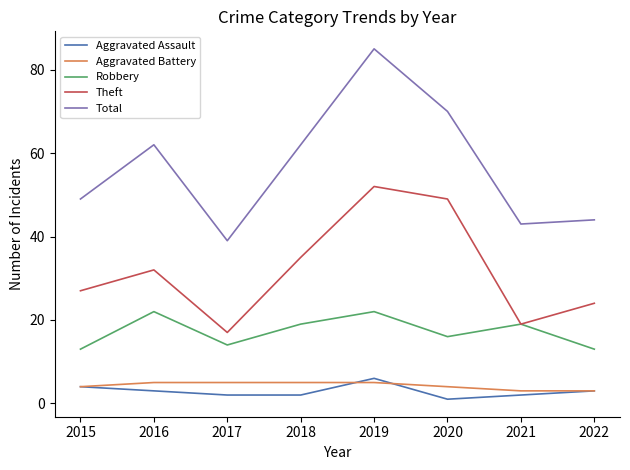

The Theft series shows 25 at 2021. True or false?

False